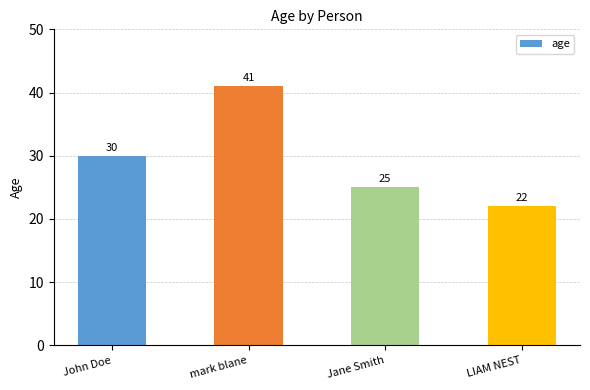

Reading left to right, extract all data points from this chart.

30	41	25	22